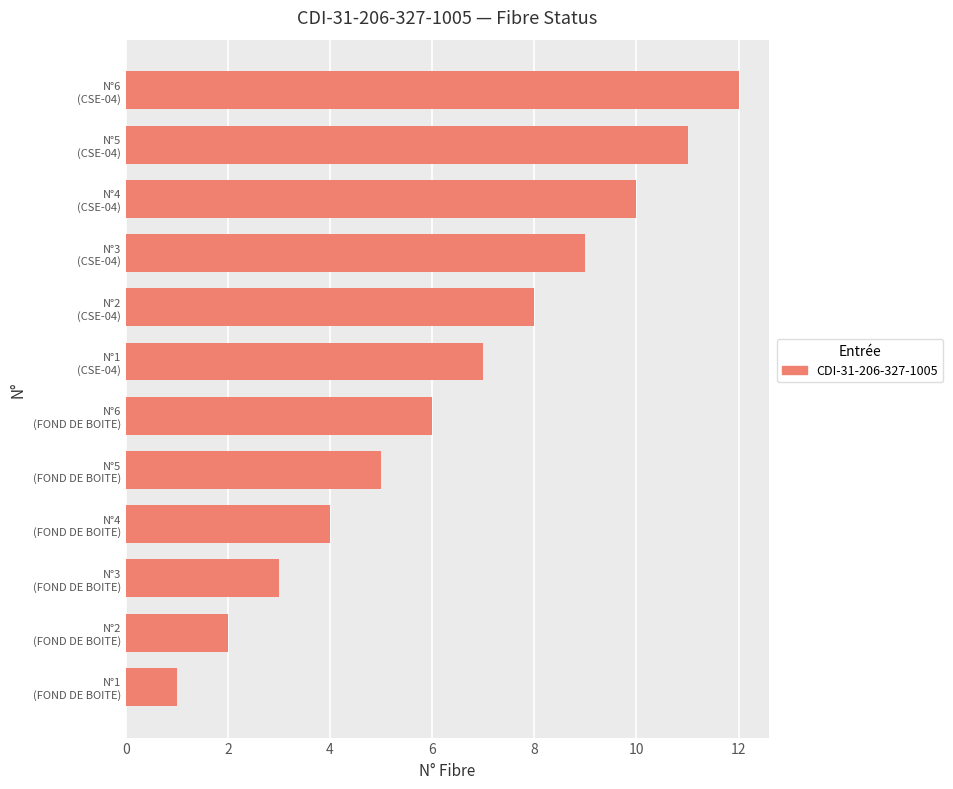

What is the difference between the maximum and minimum values?

11